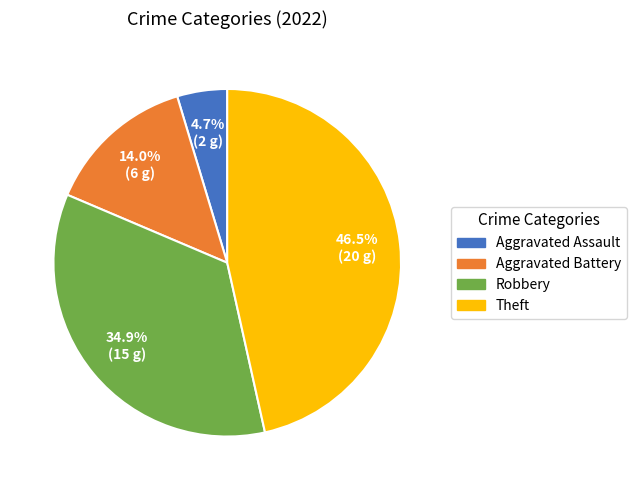

Is it true that Aggravated Battery is 24% of the pie?

False